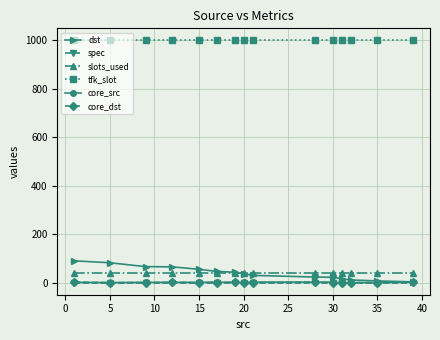

True or false: tfk_slot and dst intersect in this chart.

False